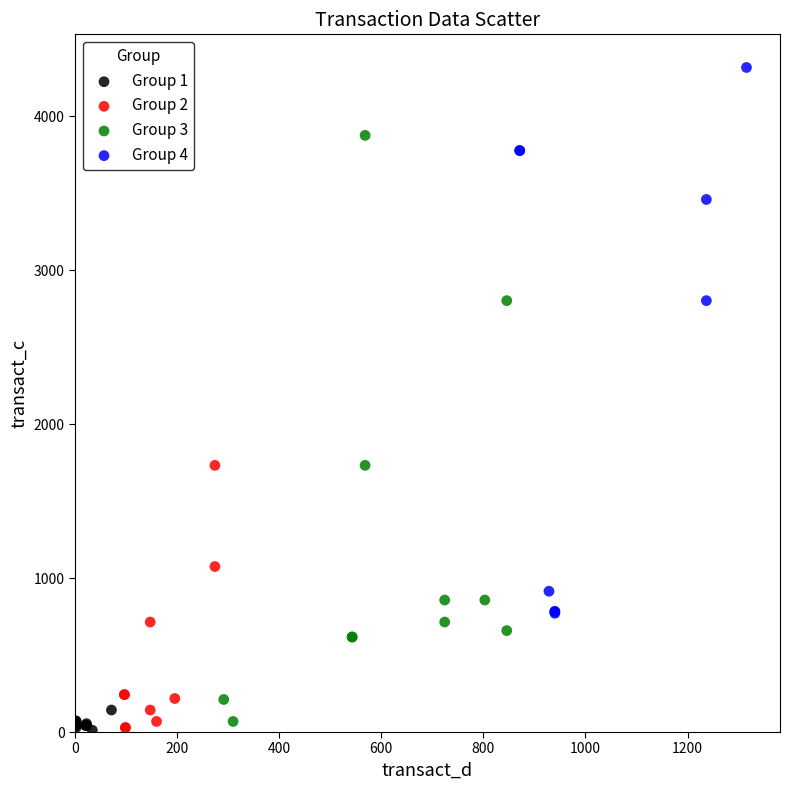

Which series has the widest spread of Y values?

Group 3